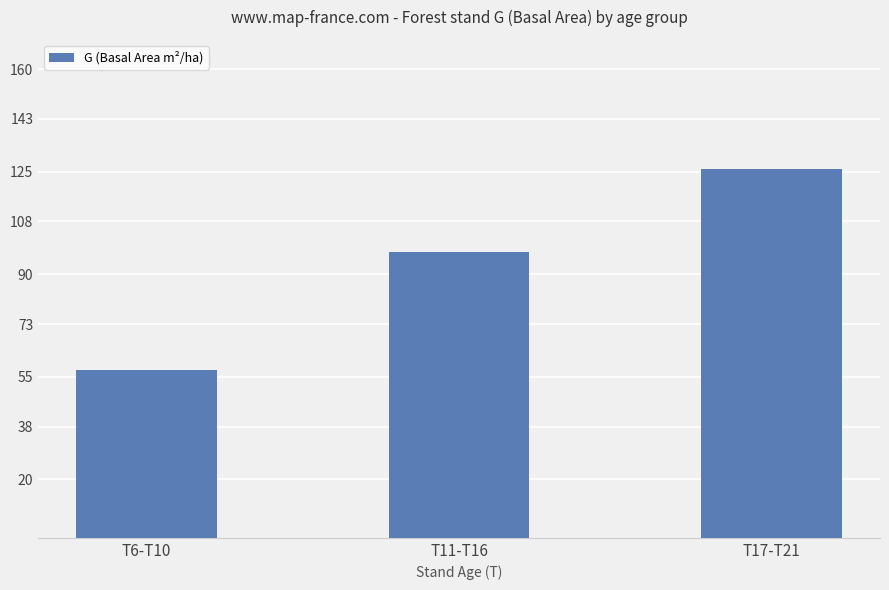

What is the sum of all values?

280.8